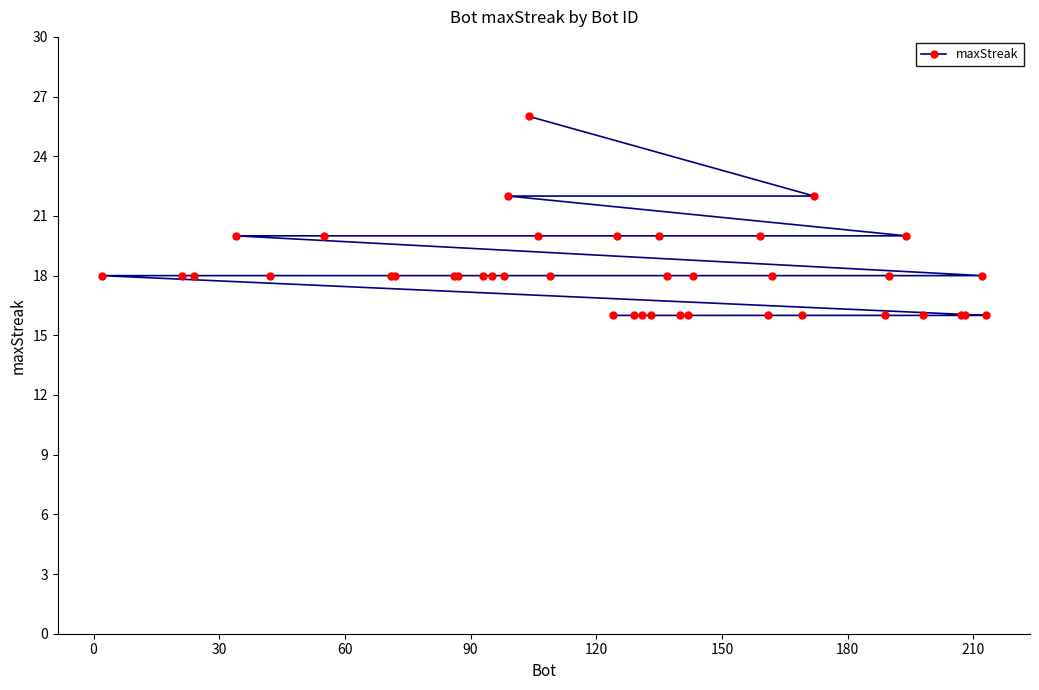

What is the greatest value displayed?

26